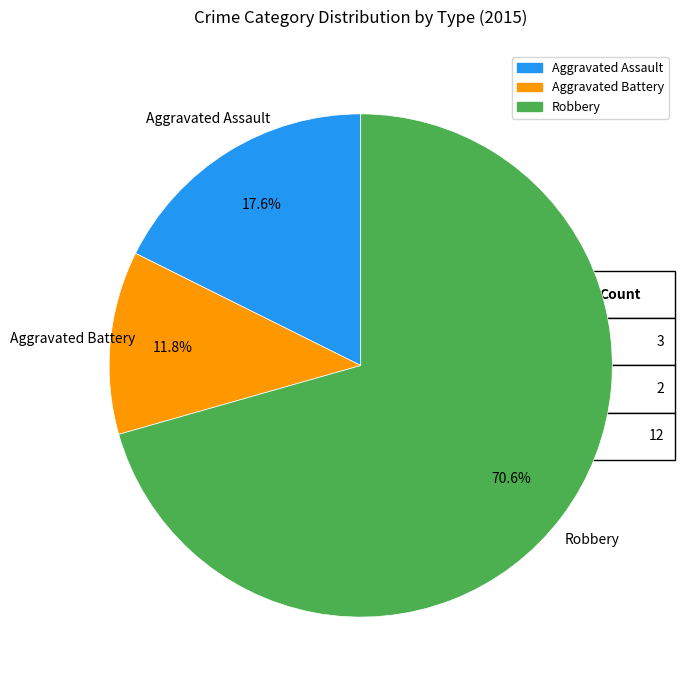

Is it true that Aggravated Assault is 18% of the pie?

True